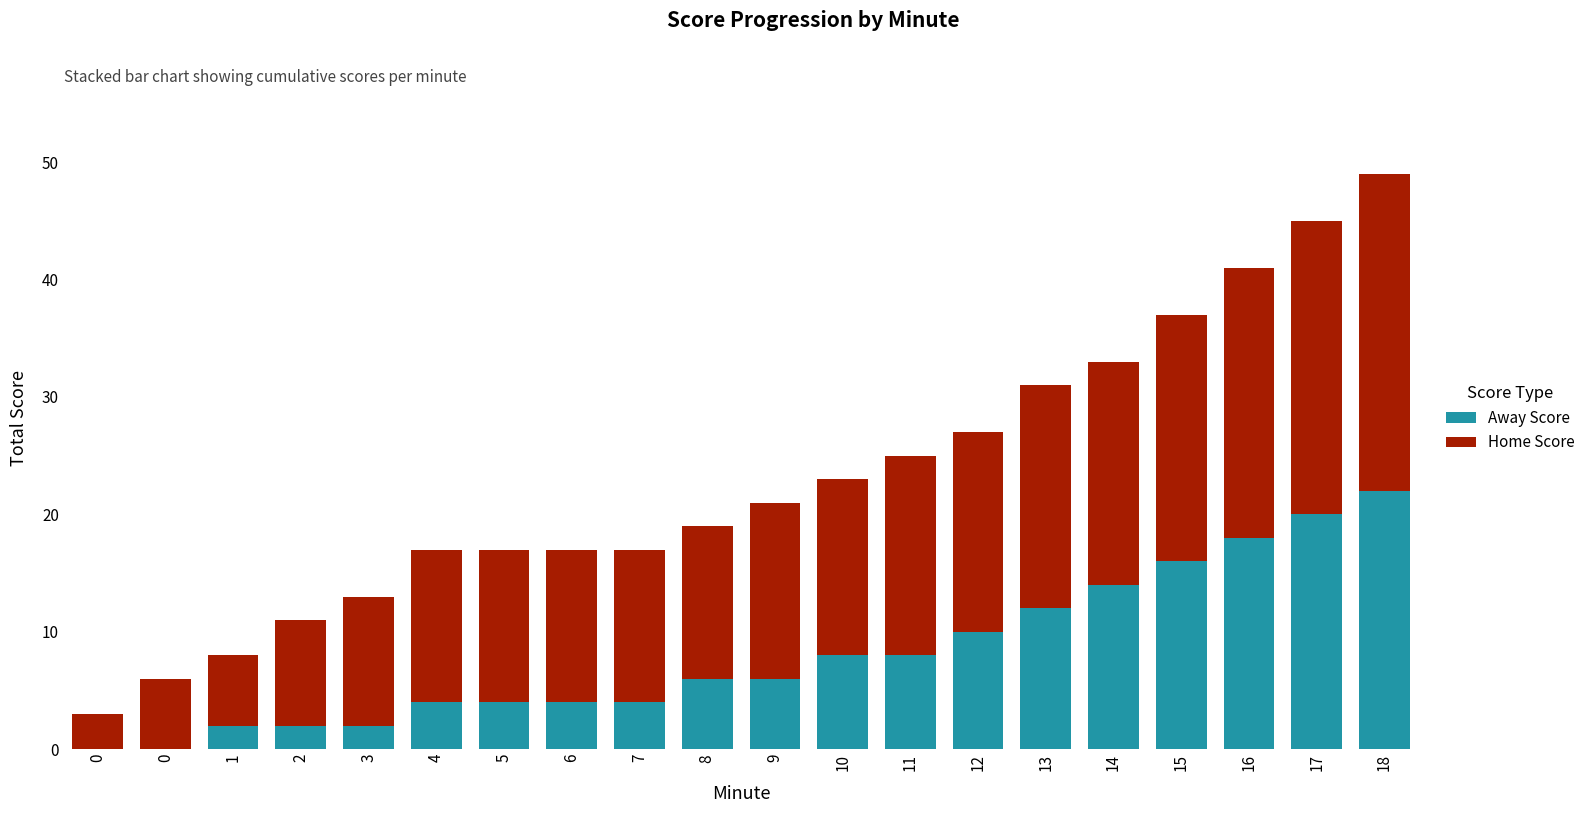

Which has a higher value, 17 or 11?

17